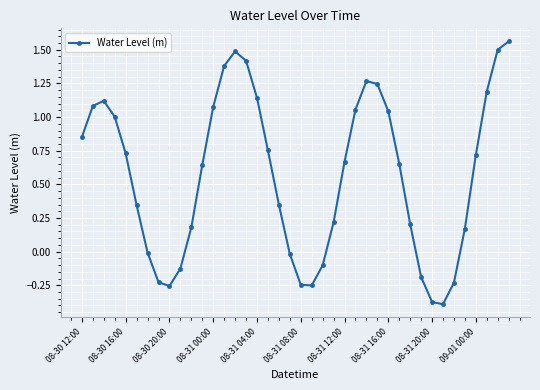

How many interior local peaks (higher than both neighbors) does the data have?

3